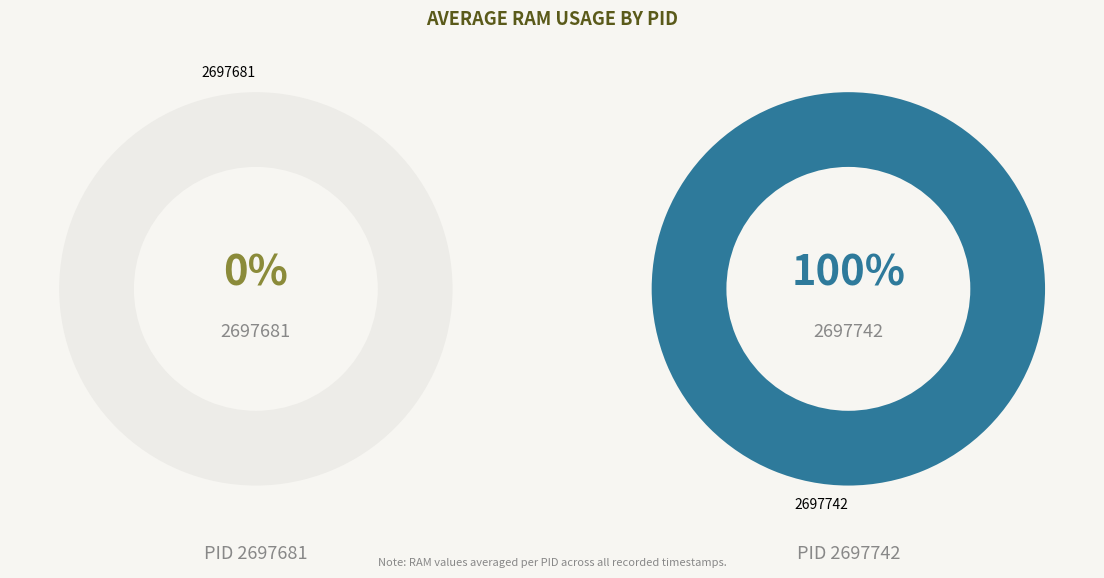

How many slices are in this pie chart?

2